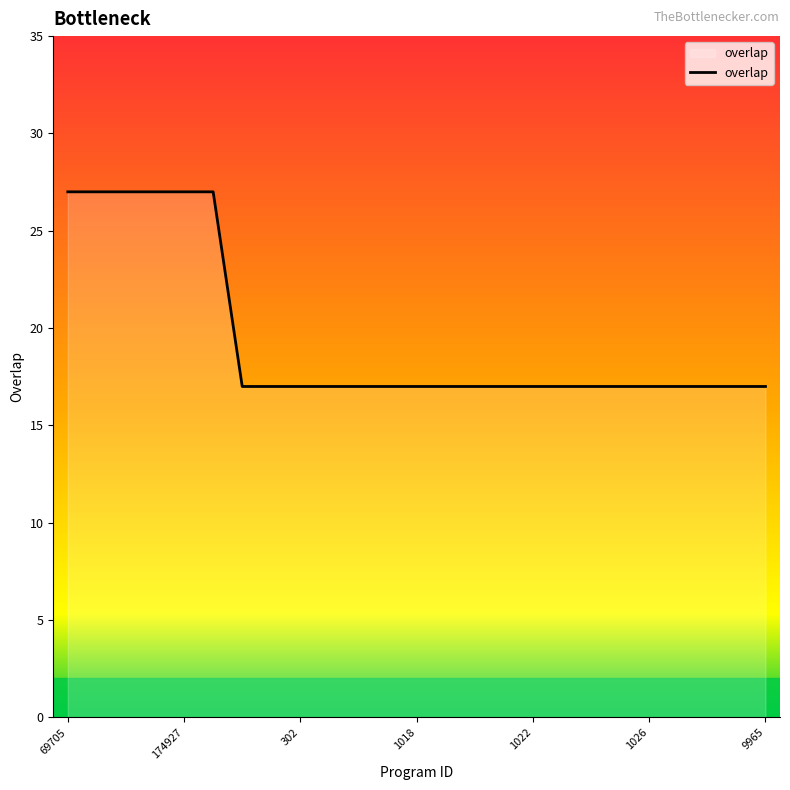

What is the minimum value shown in the chart?

17